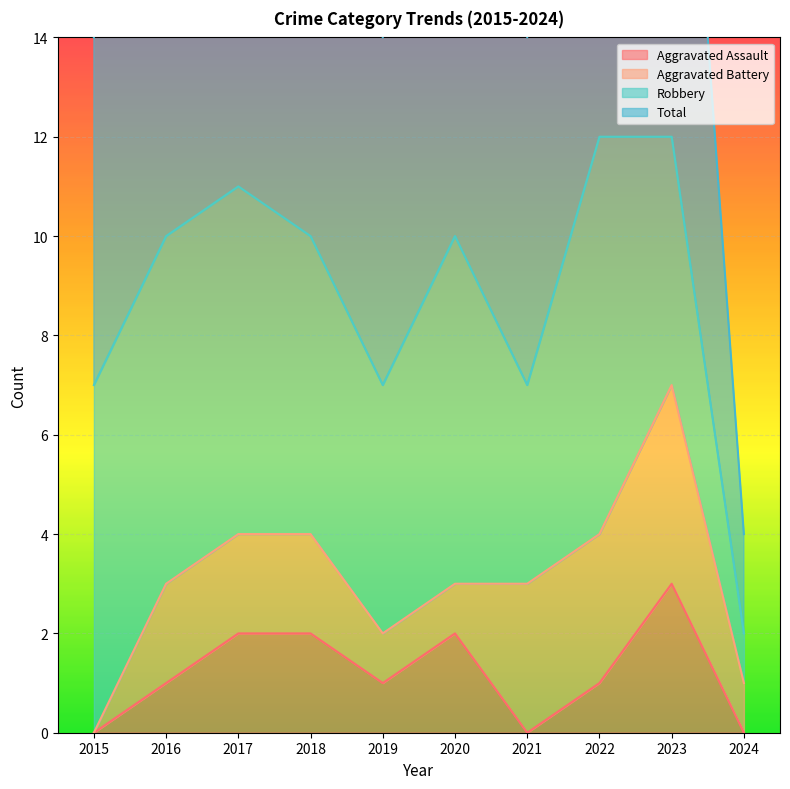

What is the difference between the highest and lowest values at 2023?

9